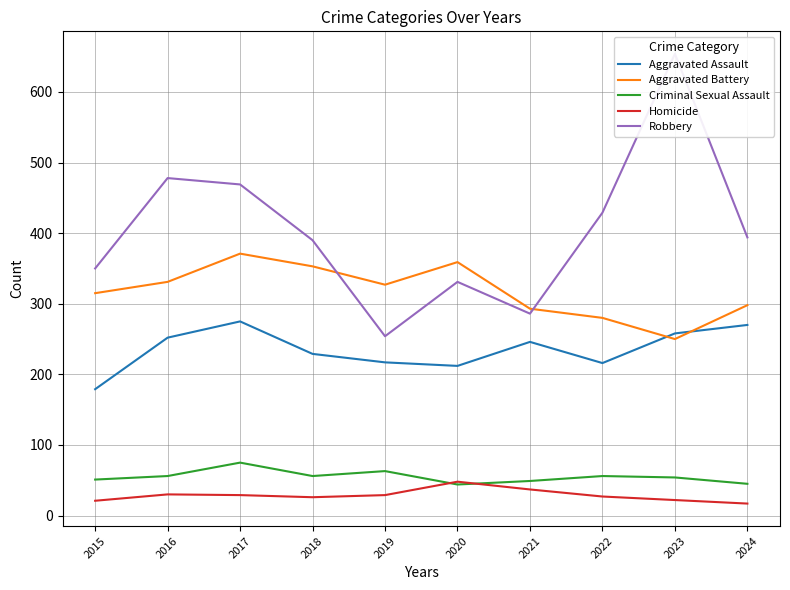

What is the value of the Homicide point at the 7th from the left?

37